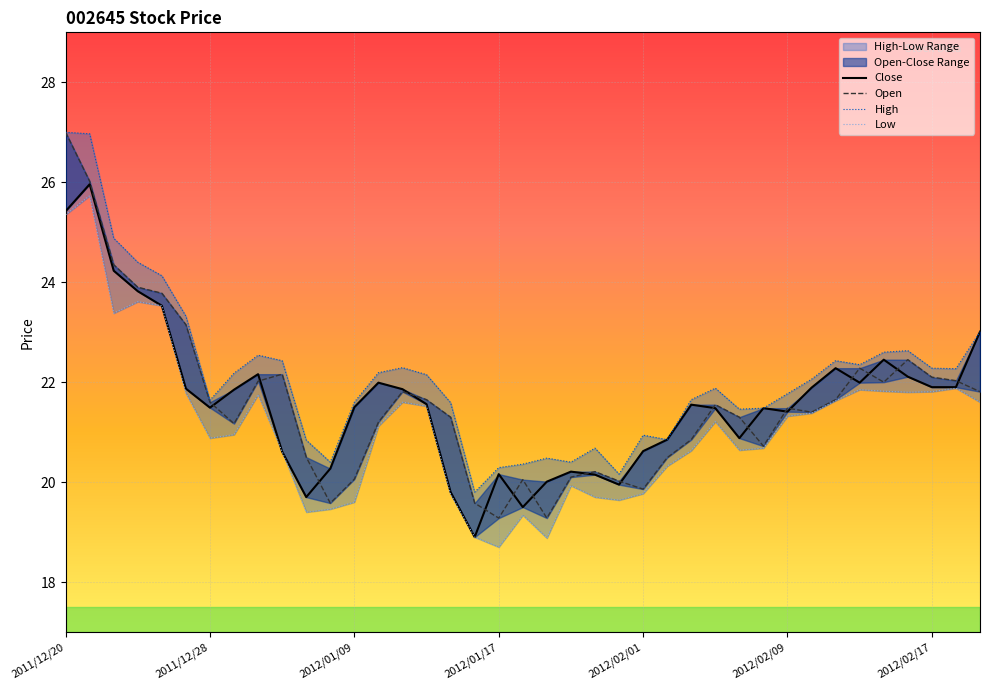

What is the value of the Close point at the 7th from the left?

21.5